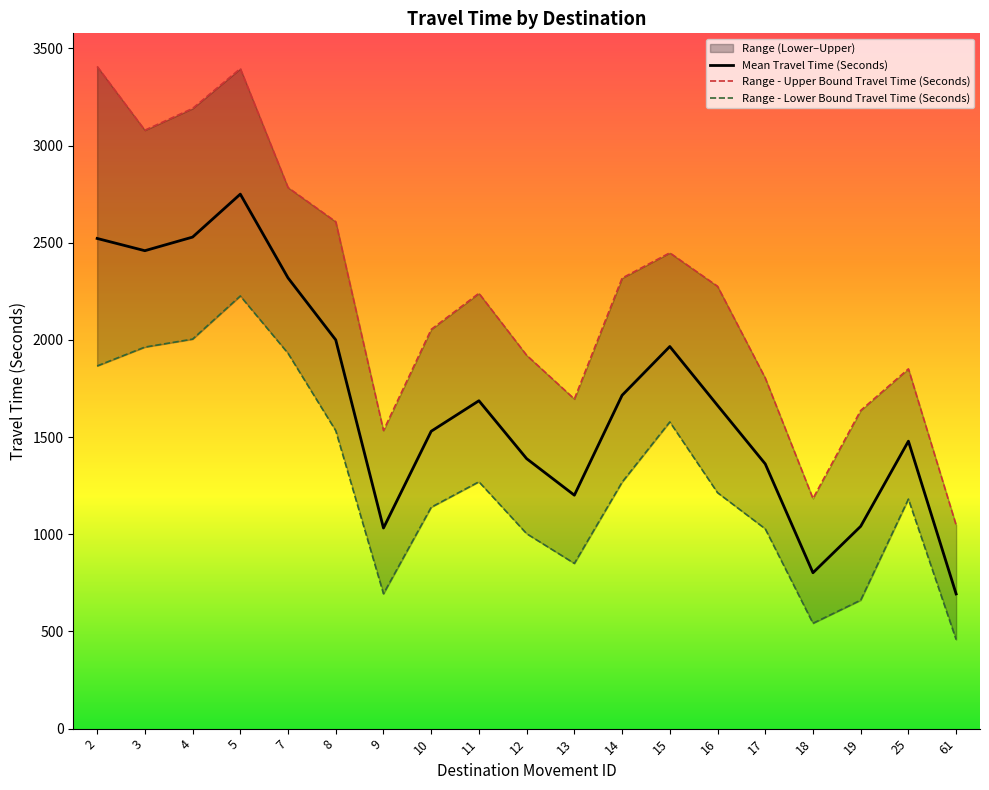

How many series are shown in this chart?

3